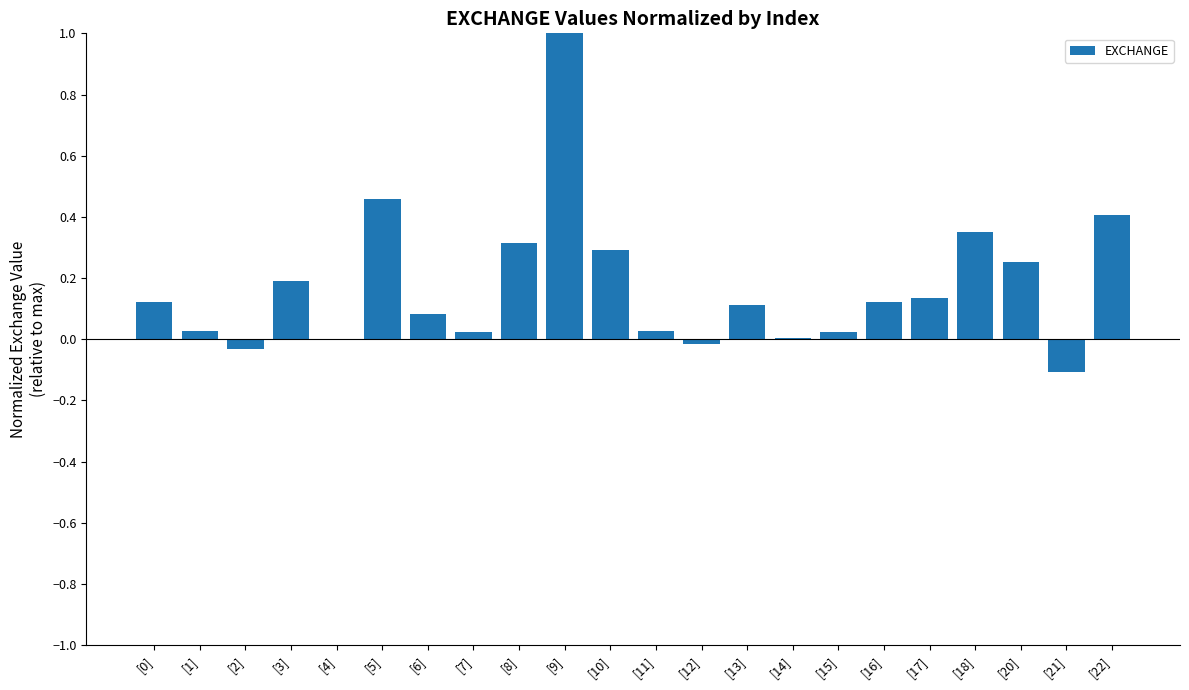

What is the maximum value shown in the chart?

1.0